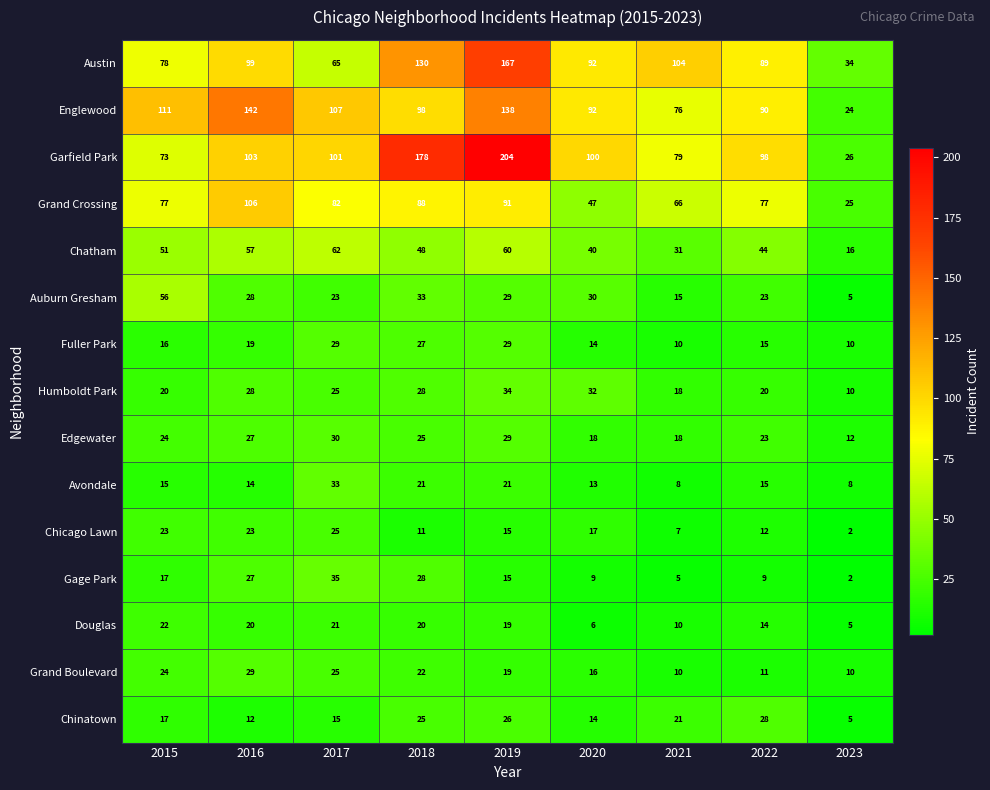

What is the difference between the highest and lowest values at 2018?

167